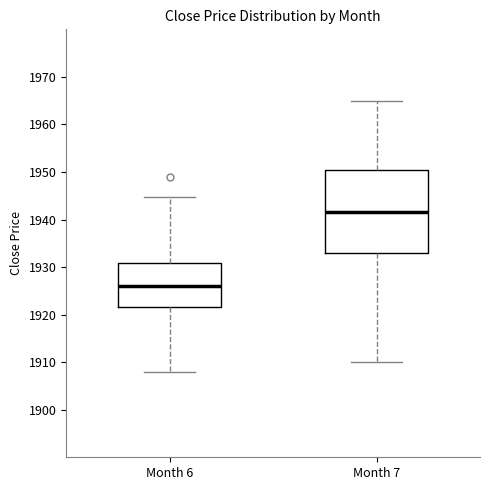

Which box has the highest median line?

Month 7